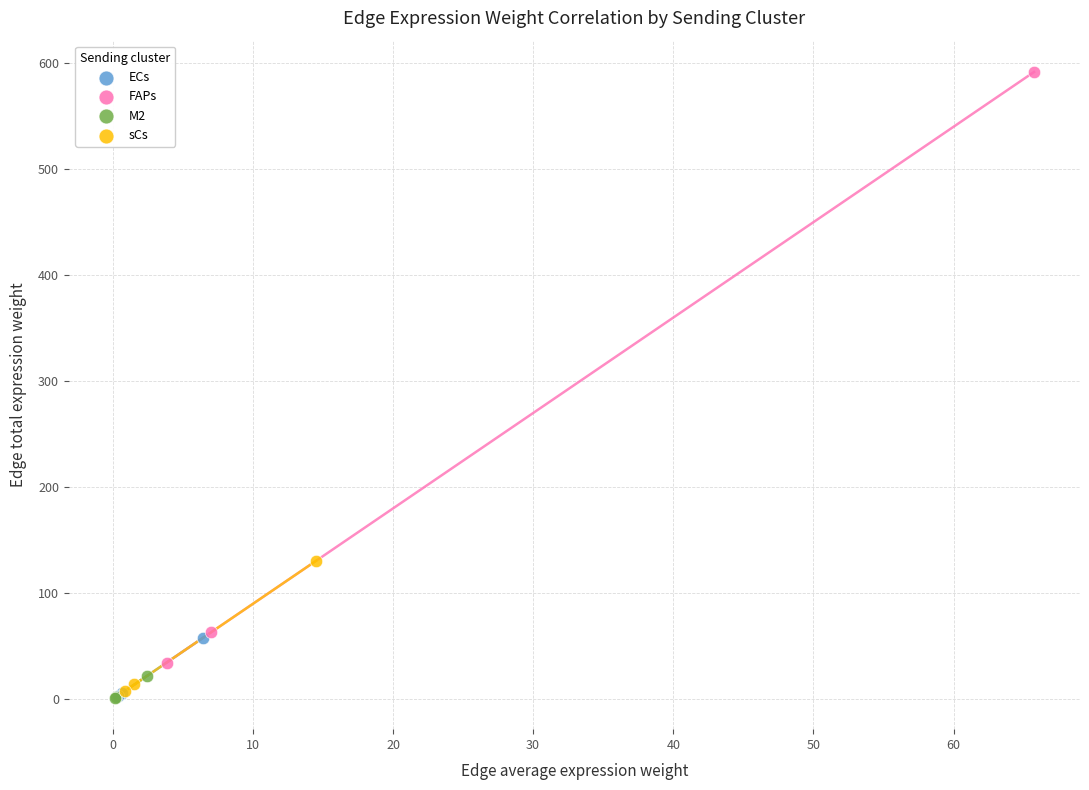

Which series contains the highest Y value?

FAPs